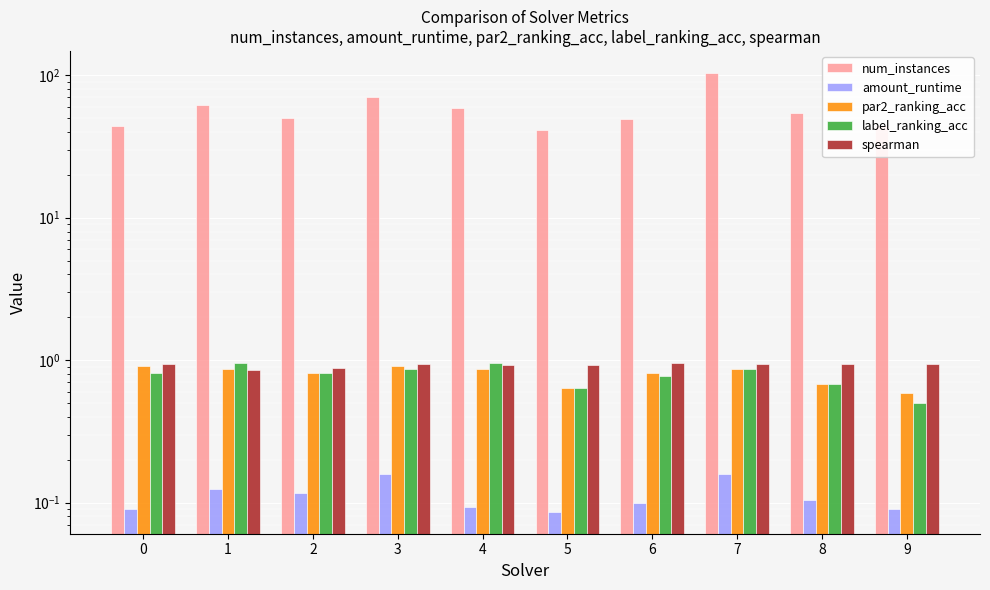

Which category has the highest value in the amount_runtime series?

3